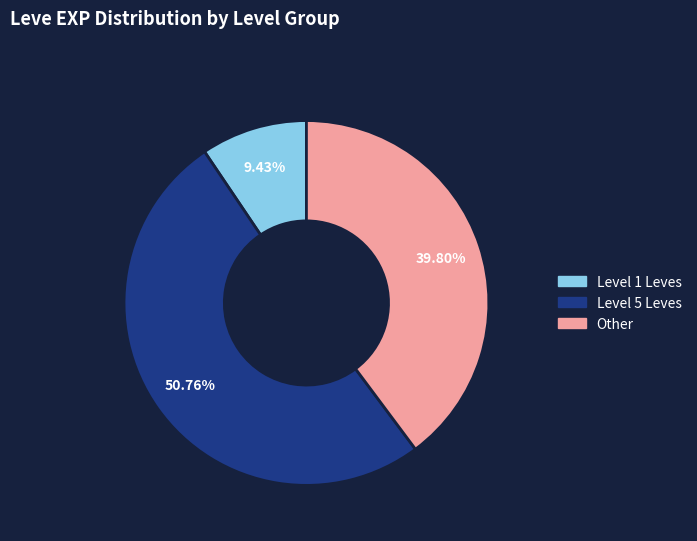

To the nearest percent, what is the average slice percentage?

33%